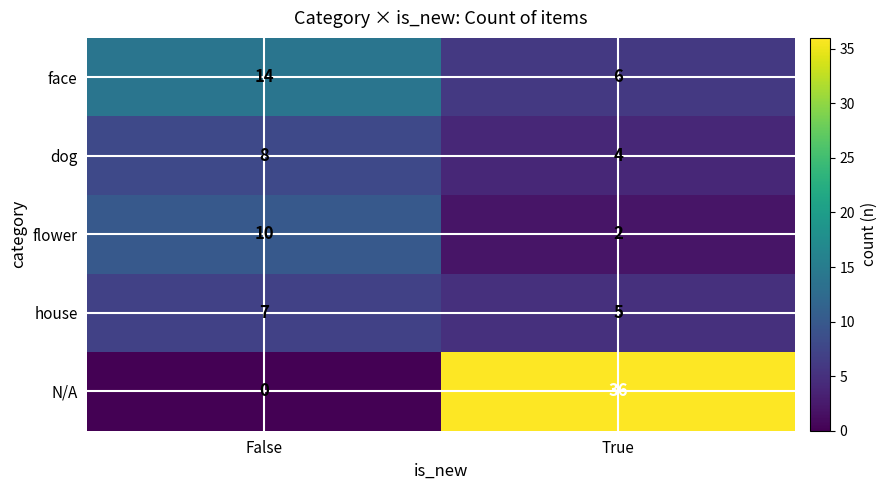

What is the greatest value displayed?

36